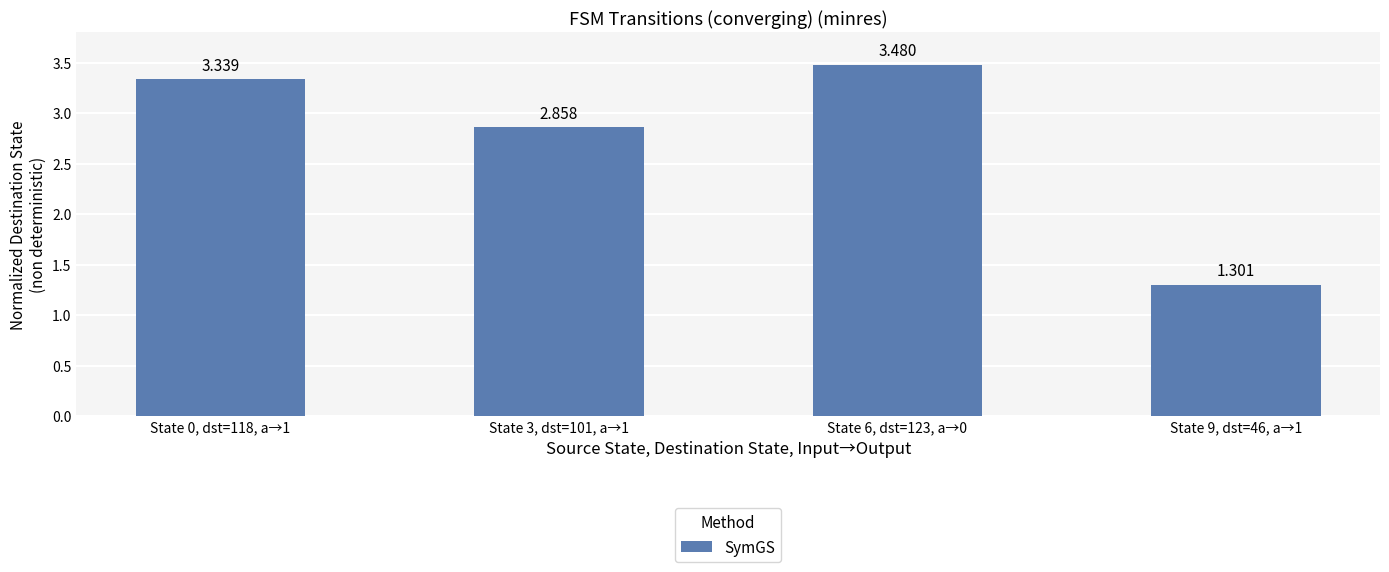

Rank the categories by value from lowest to highest.

State 9, dst=46, a→1, State 3, dst=101, a→1, State 0, dst=118, a→1, State 6, dst=123, a→0